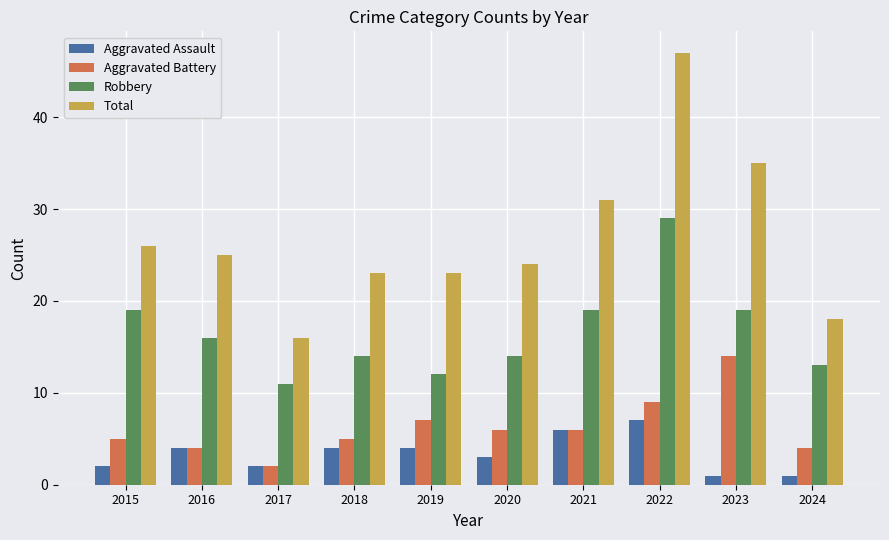

True or false: Total has a value of 5 at 2019.

False